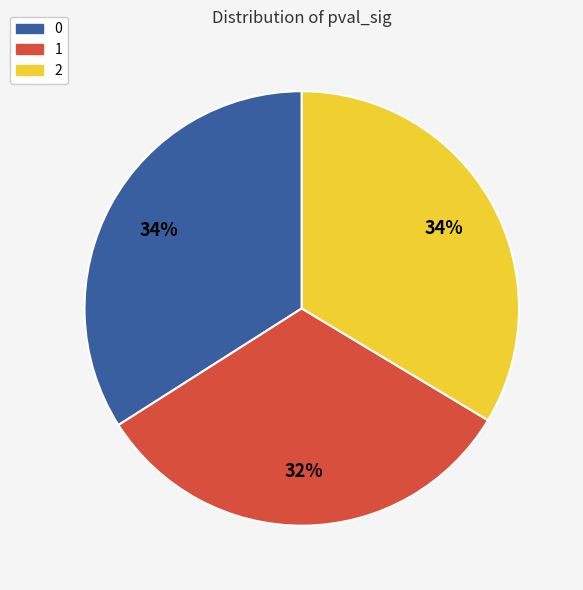

To the nearest percent, what is the combined percentage of 1 and 2?

66%